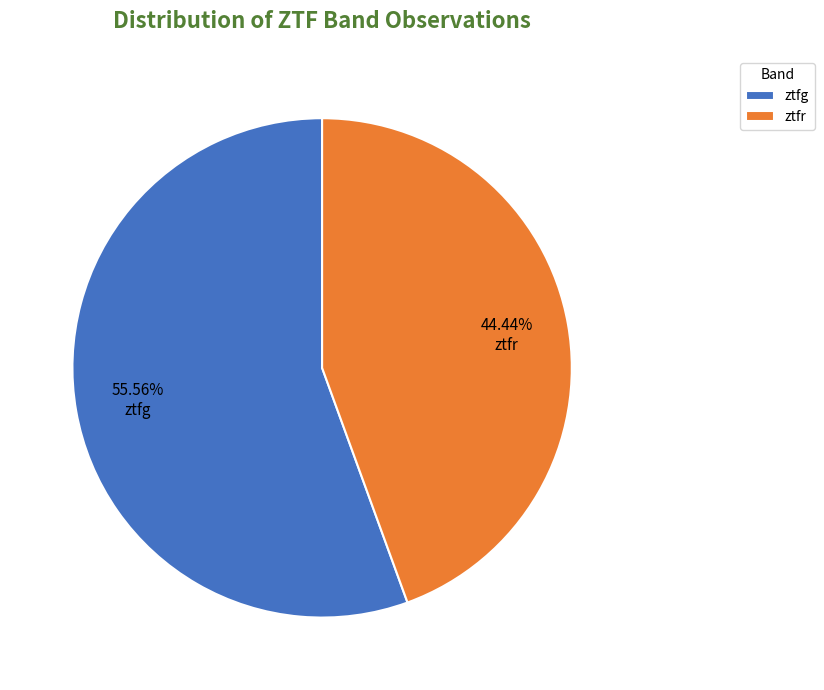

To the nearest percent, what is the average slice percentage?

50%